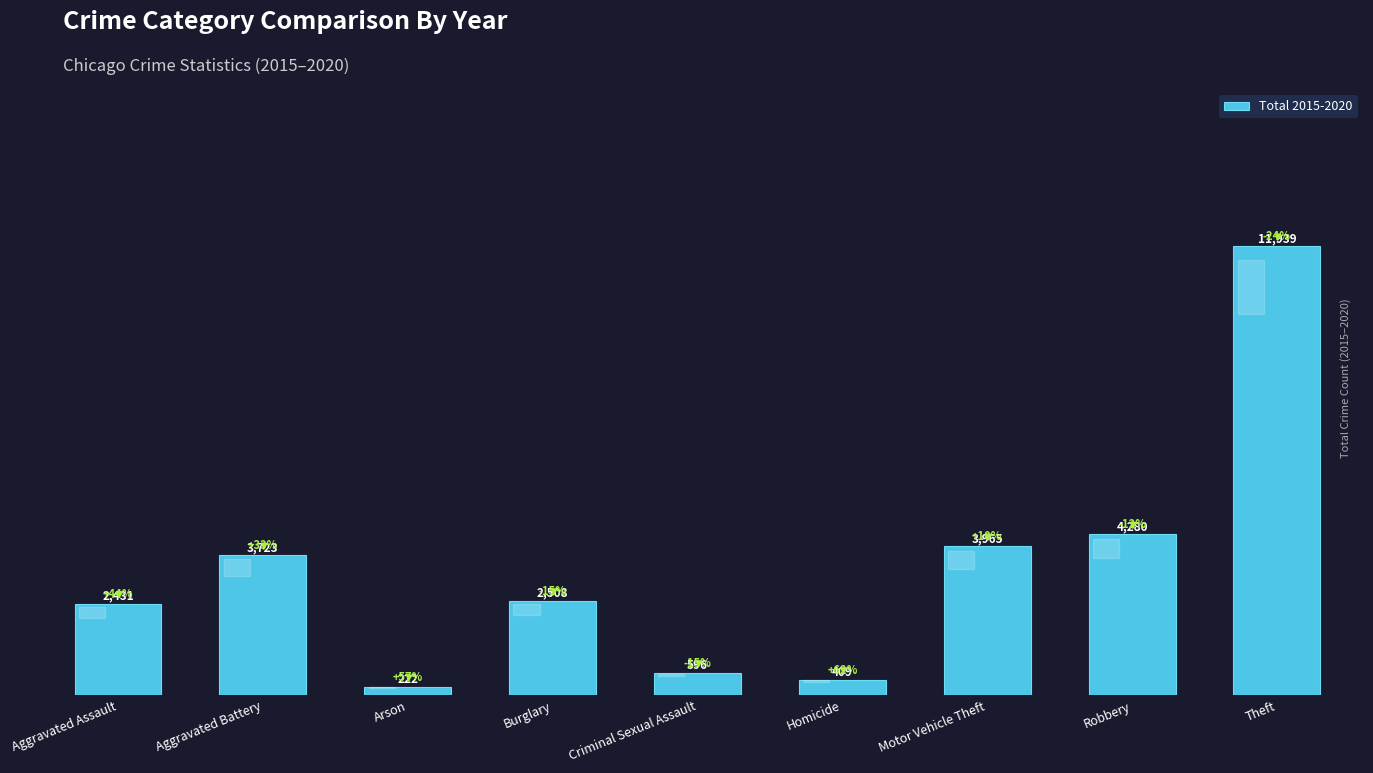

Reading left to right, transcribe all the data shown in this chart.

2431	3723	222	2508	596	409	3965	4280	11939